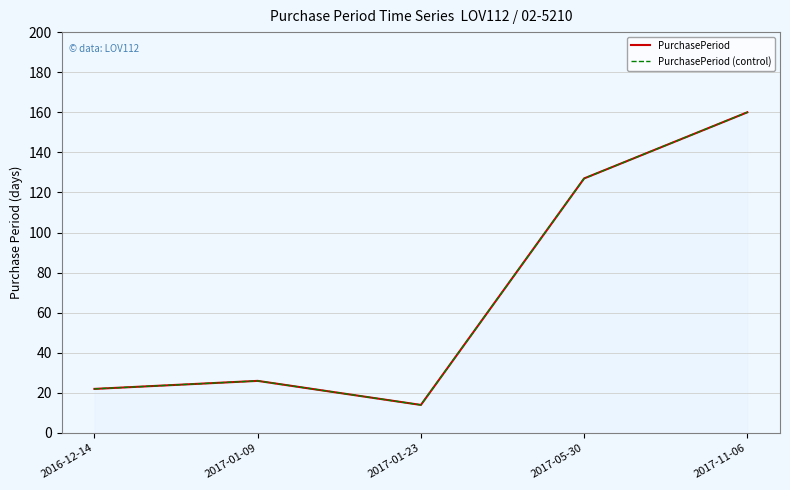

True or false: PurchasePeriod has a value of 160 at 2017-11-06.

True